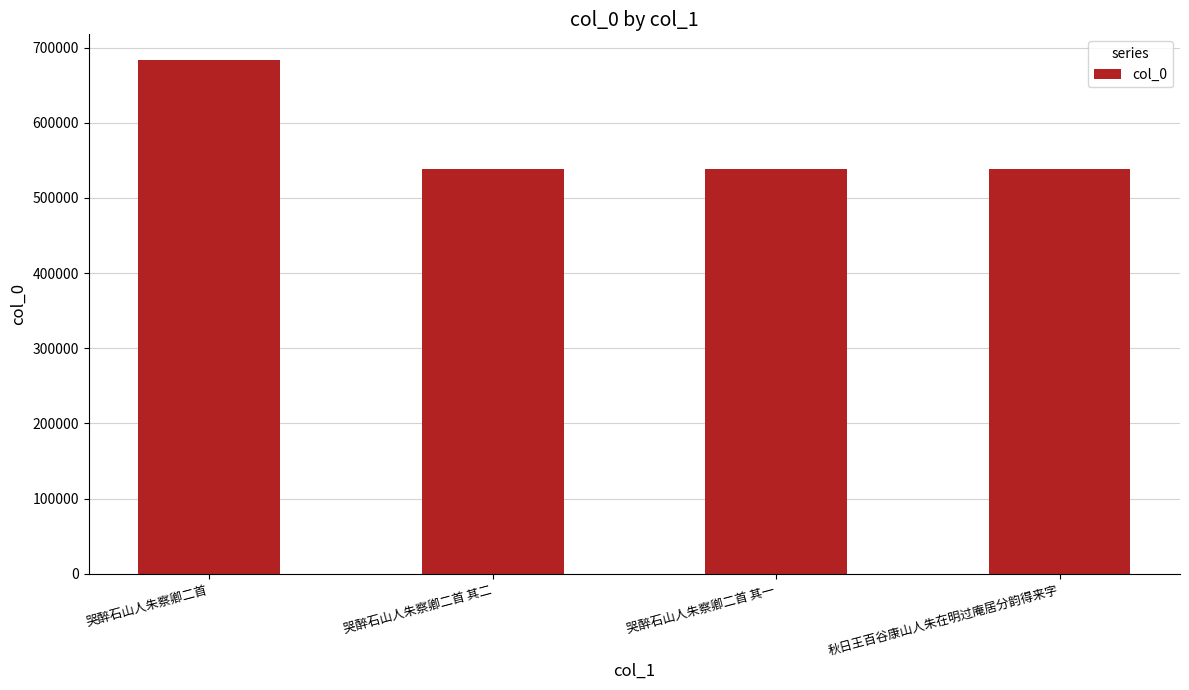

How many data points does each series have?

4